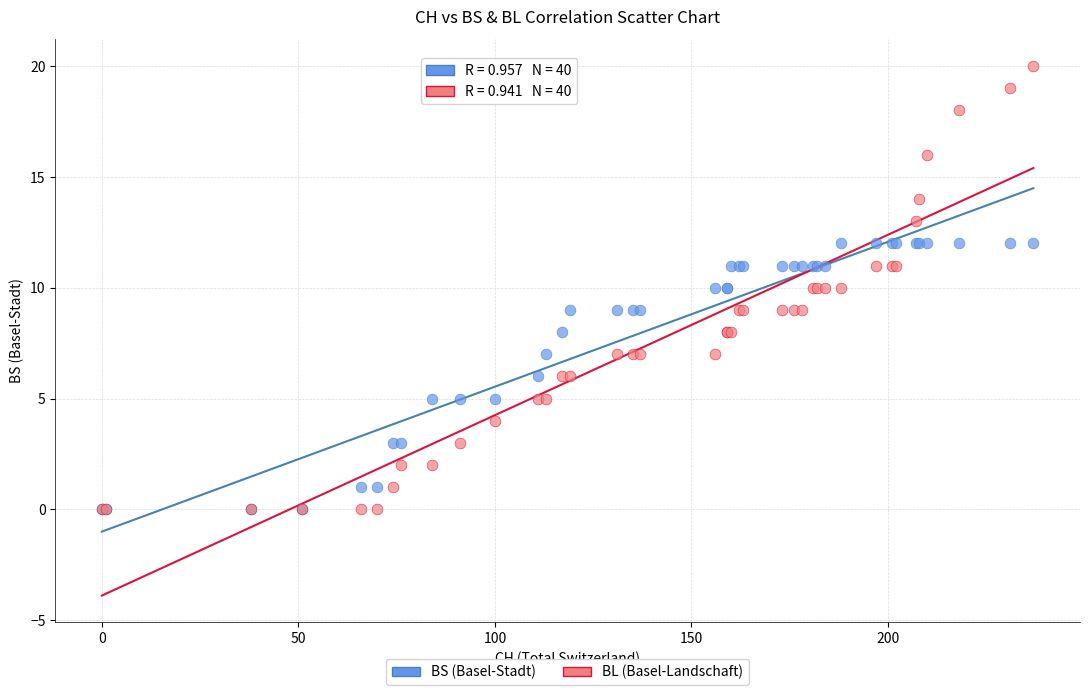

What are all the series names shown in the legend?

BS (Basel-Stadt), BL (Basel-Landschaft)